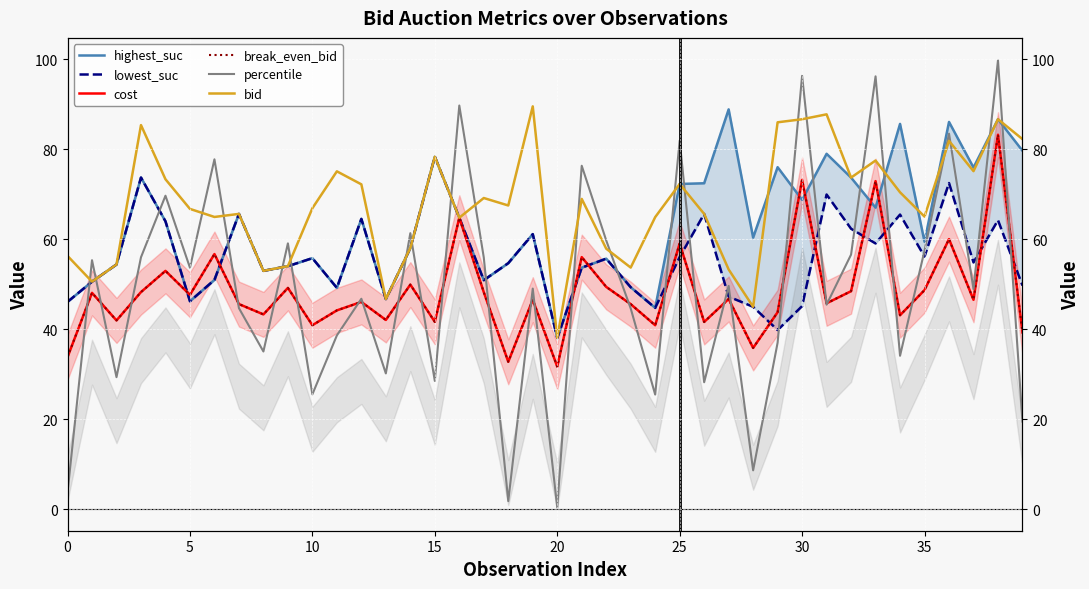

At how many categories does at least one series exceed 8?

40